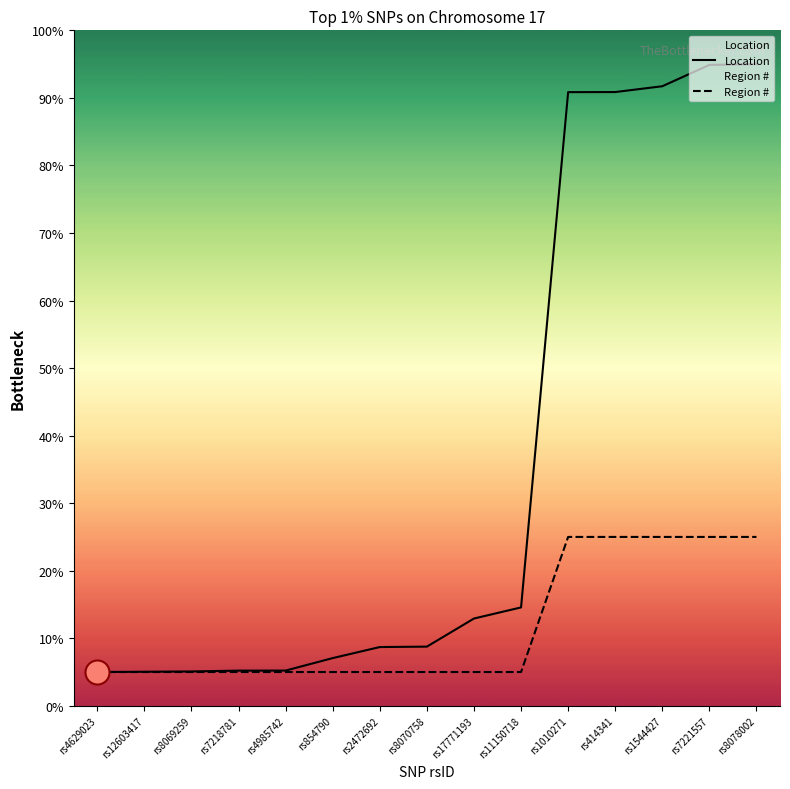

Which series contains the lowest Y value?

Location